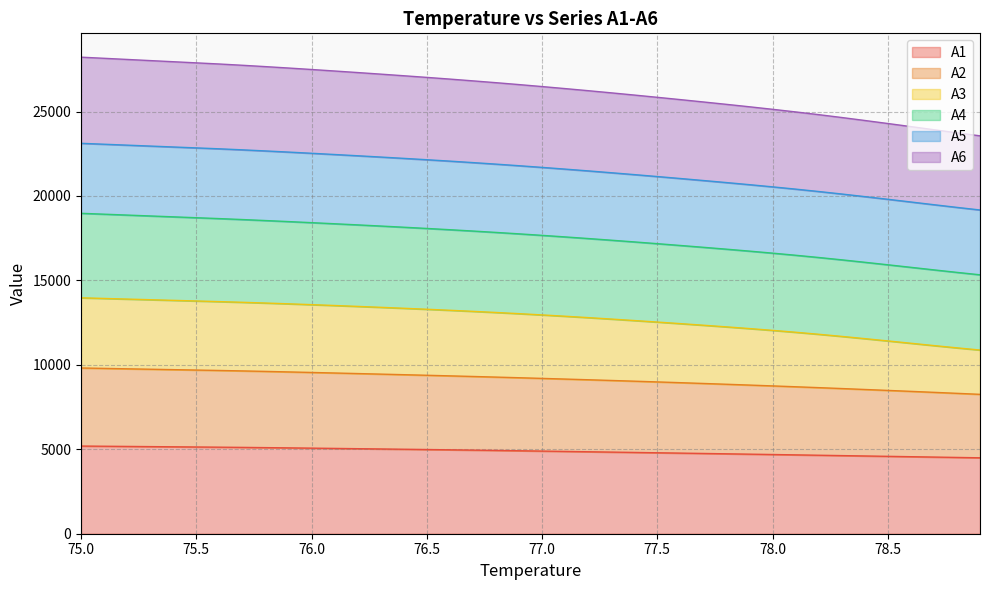

What is the label of the 23rd point from the left?

77.2